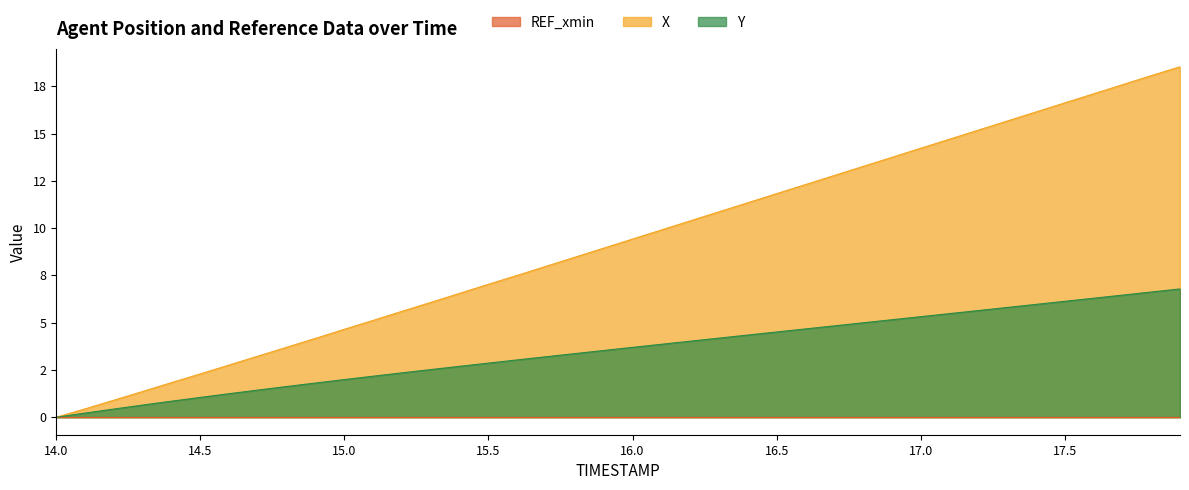

What is the label of the 38th point from the left?

17.7